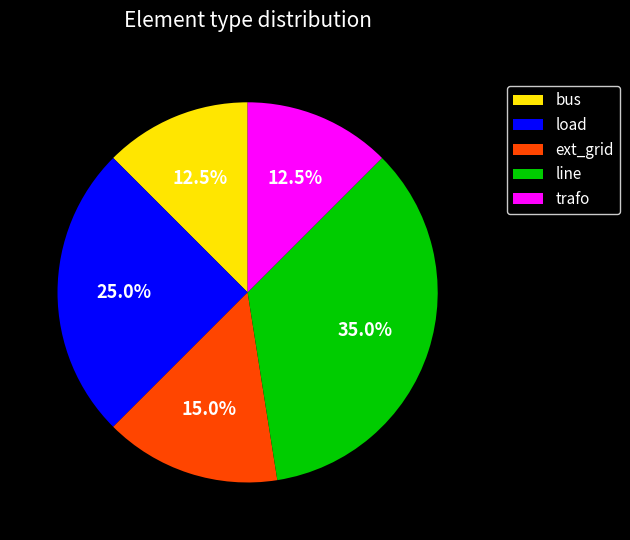

Does any single category account for the majority?

No